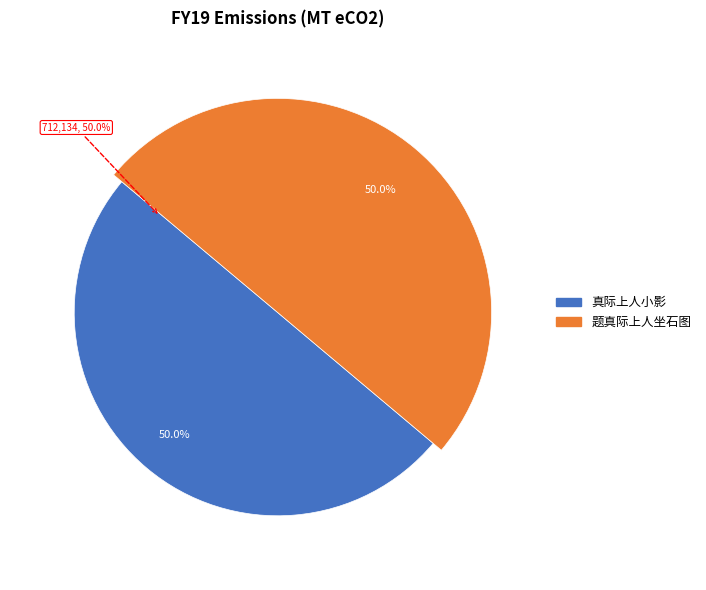

To the nearest percent, what portion does 题真际上人坐石图 represent?

50%